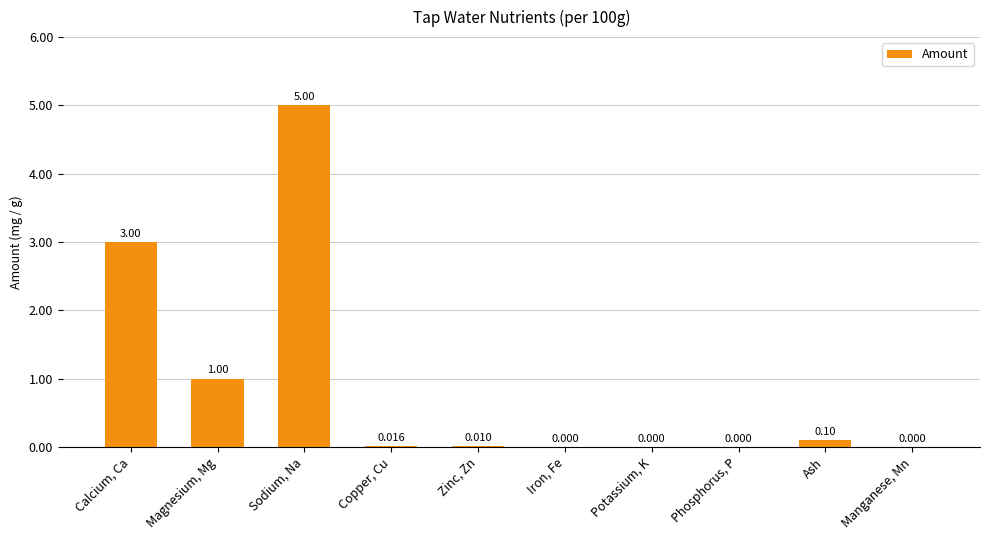

What is the average value?

0.9